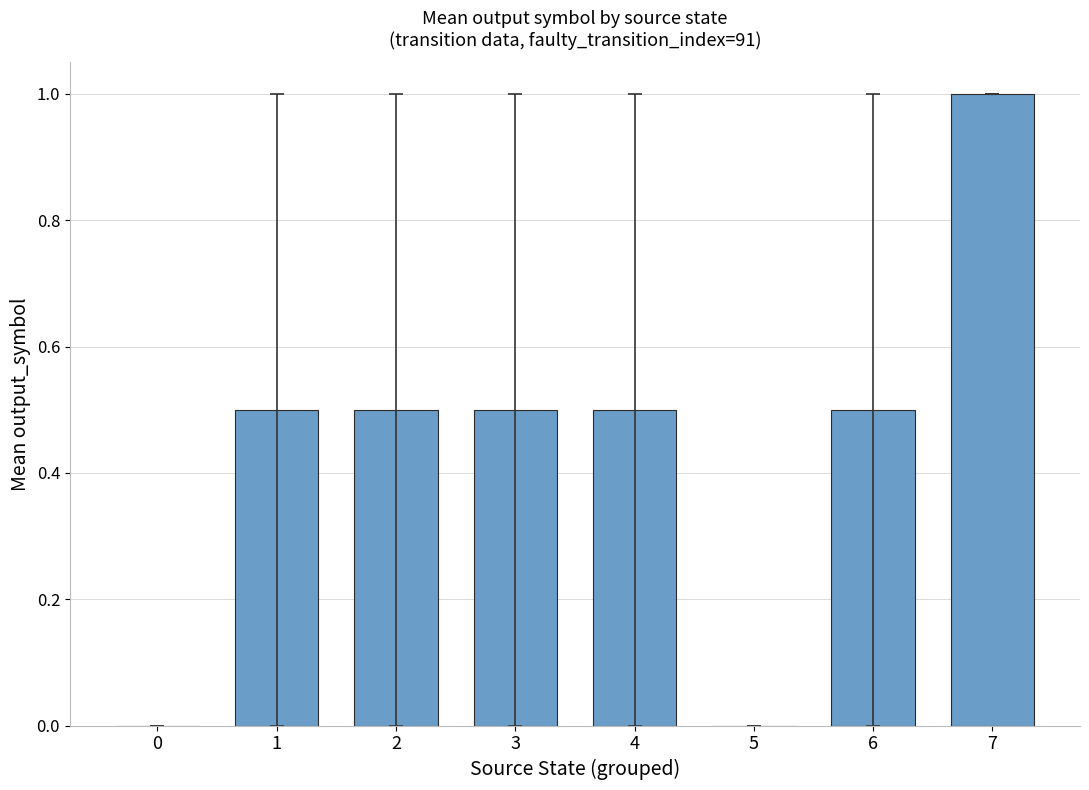

Which has a higher value, 6 or 7?

7